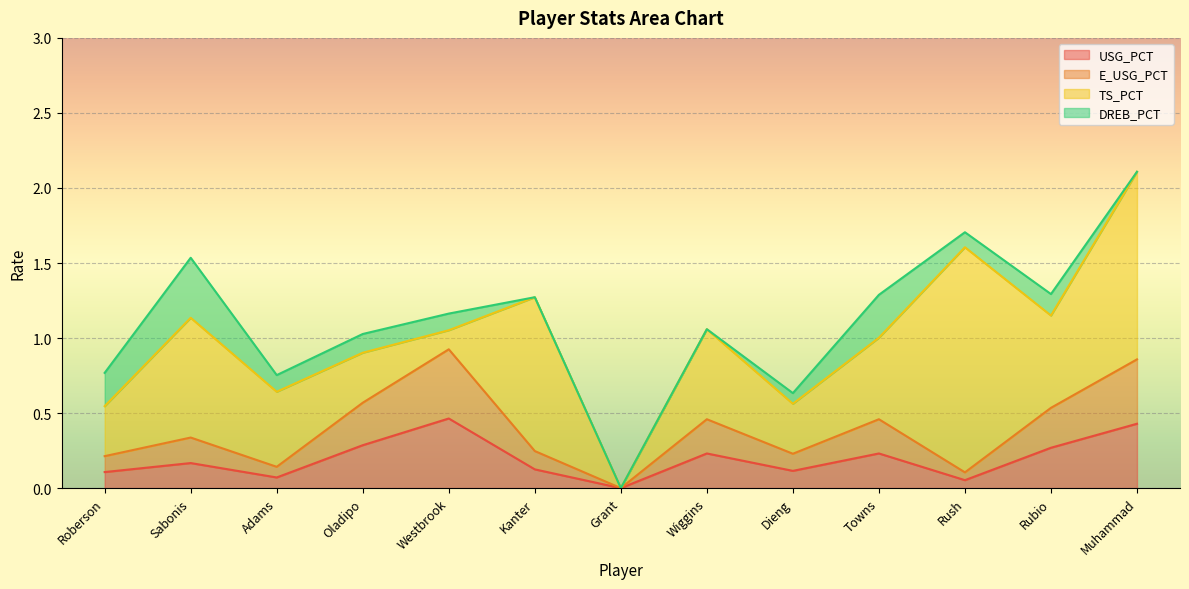

True or false: E_USG_PCT and USG_PCT cross at least once.

False